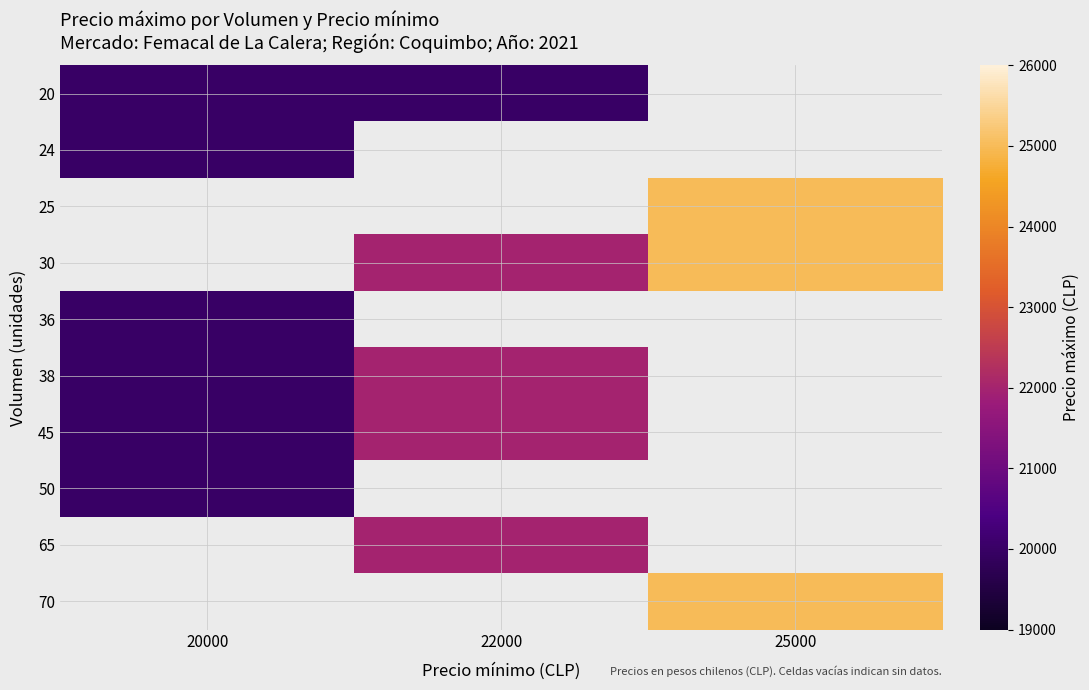

How many series are shown in this chart?

10